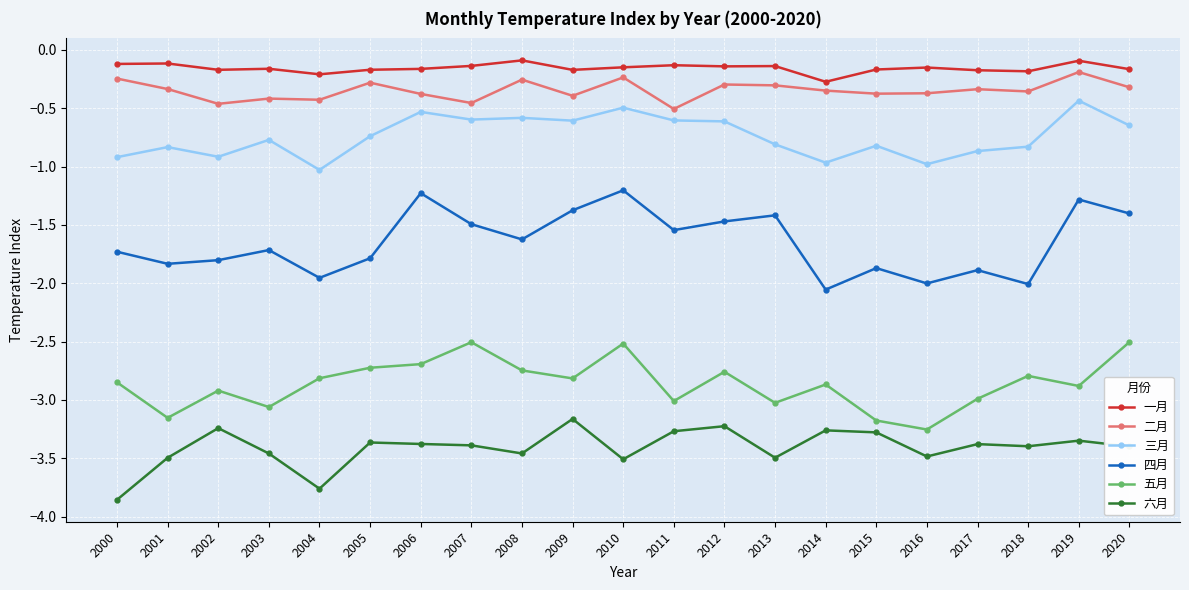

What are all the series names shown in the legend?

一月, 二月, 三月, 四月, 五月, 六月